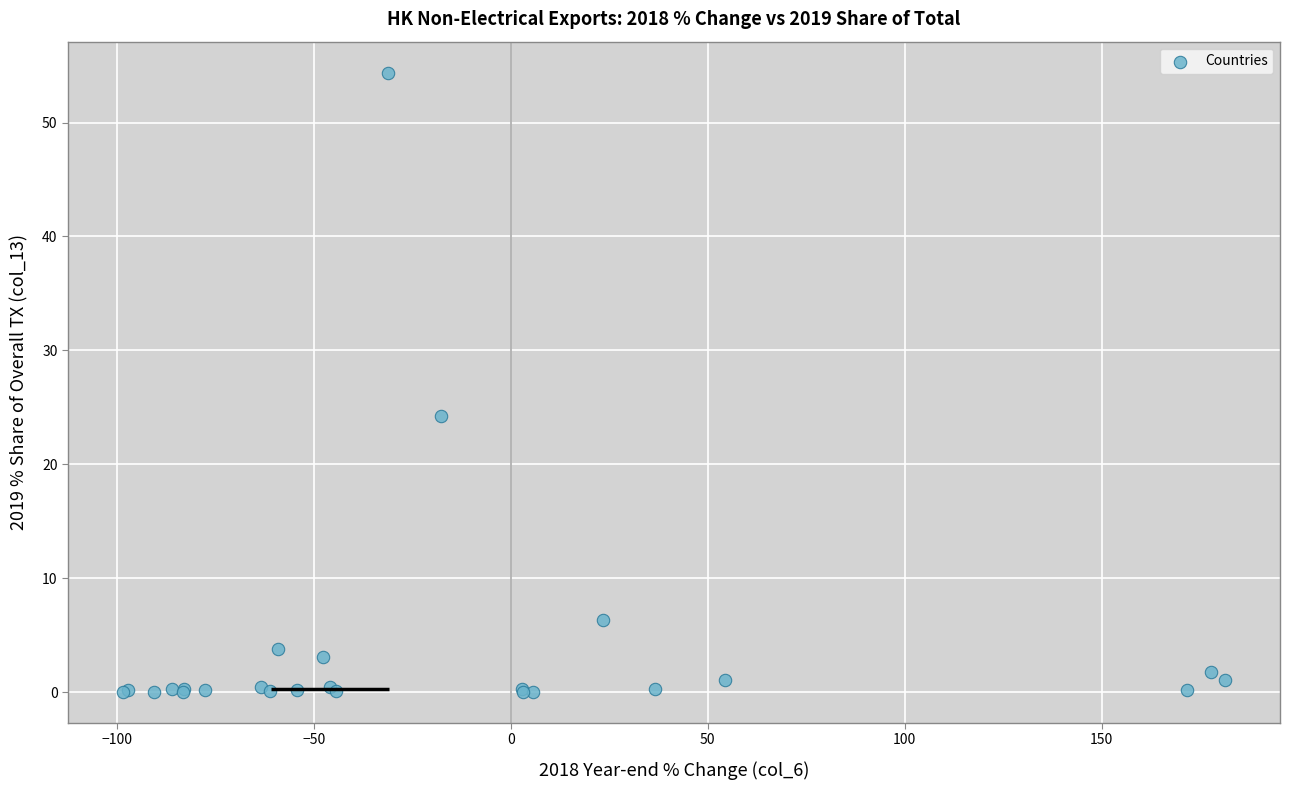

What Y value in the scatter plot is closest to 27?

24.3